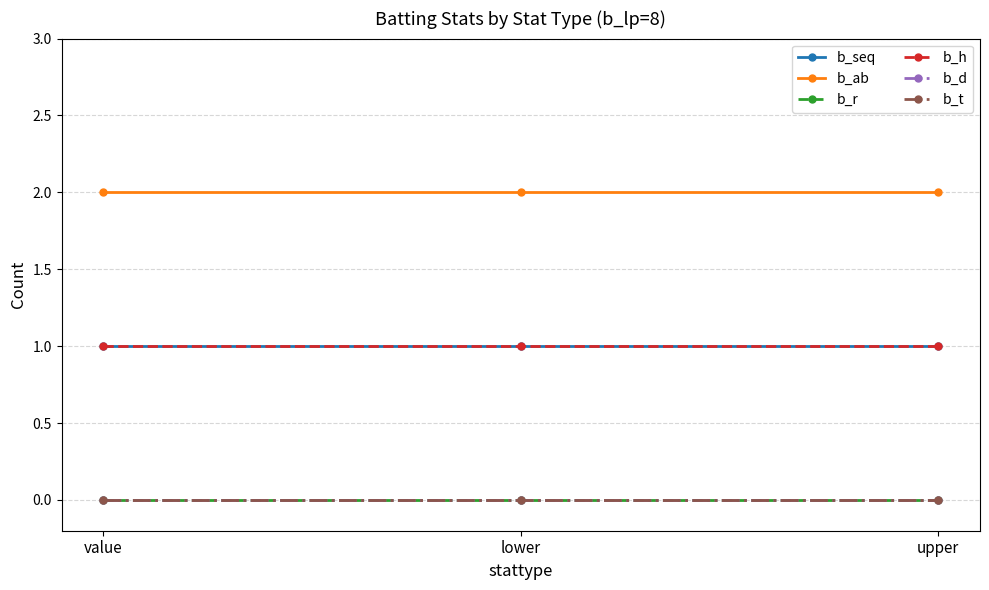

Is this an area chart (filled region under the line)?

No